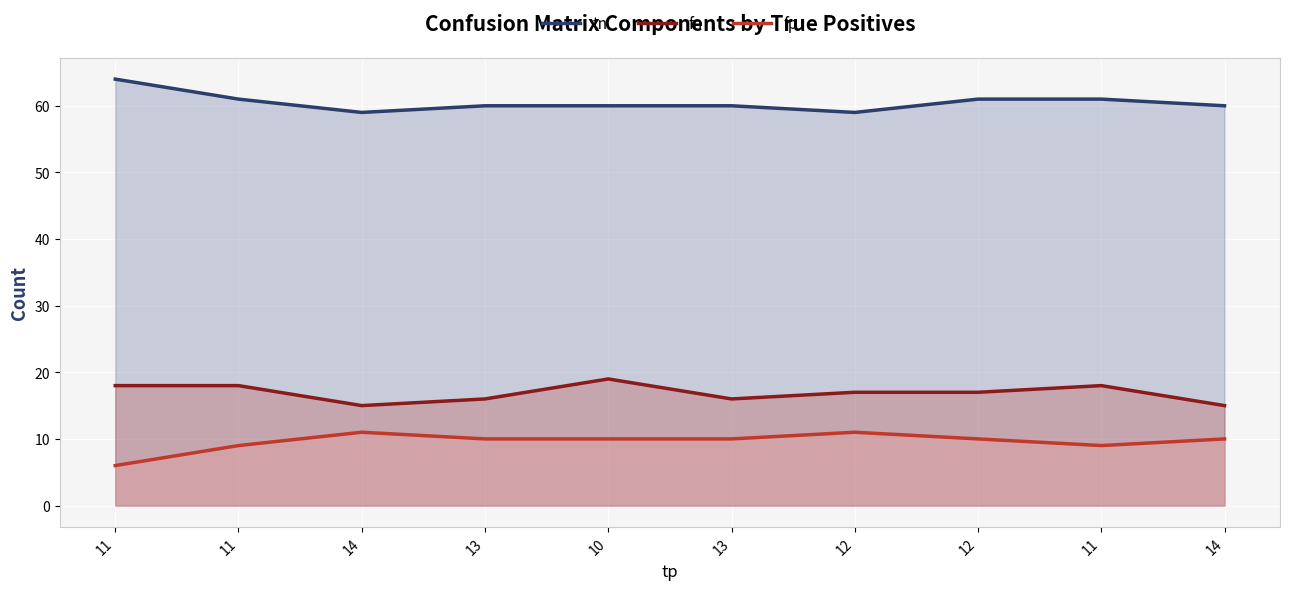

How many lines are shown in the chart?

3